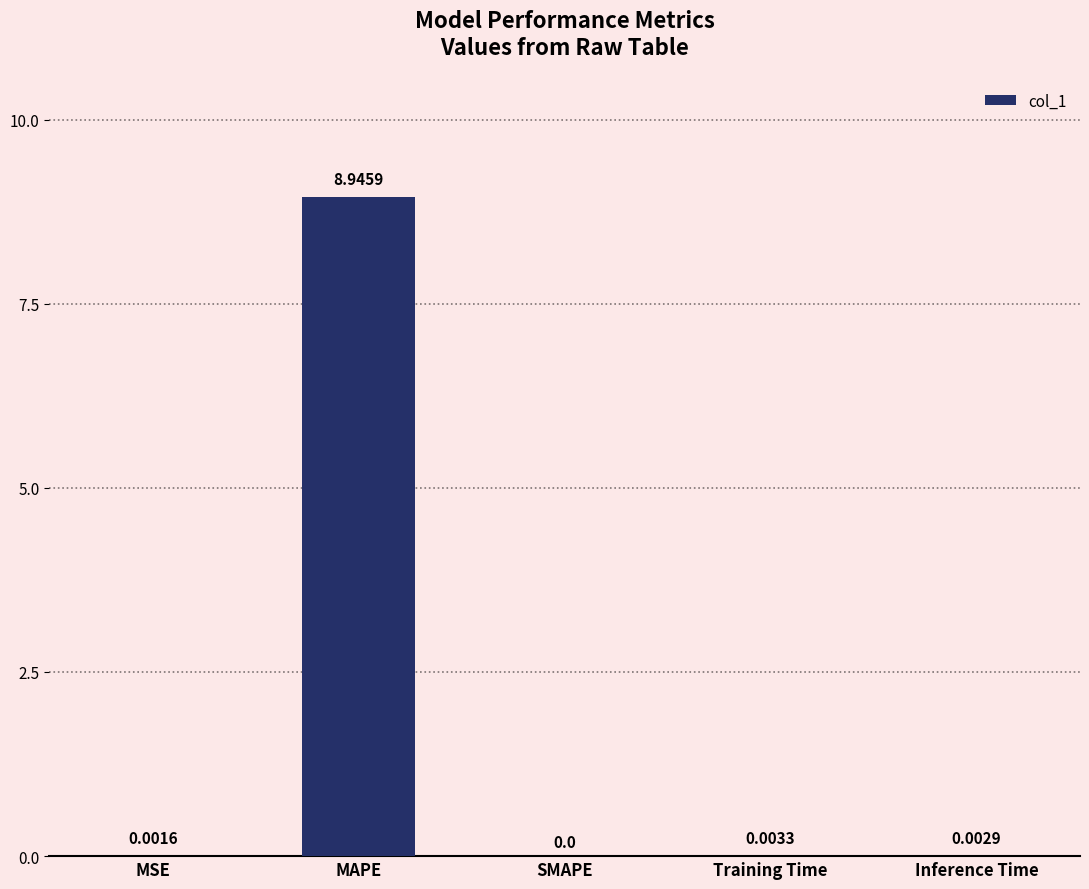

True or false: the data shows 5.8 at SMAPE.

False